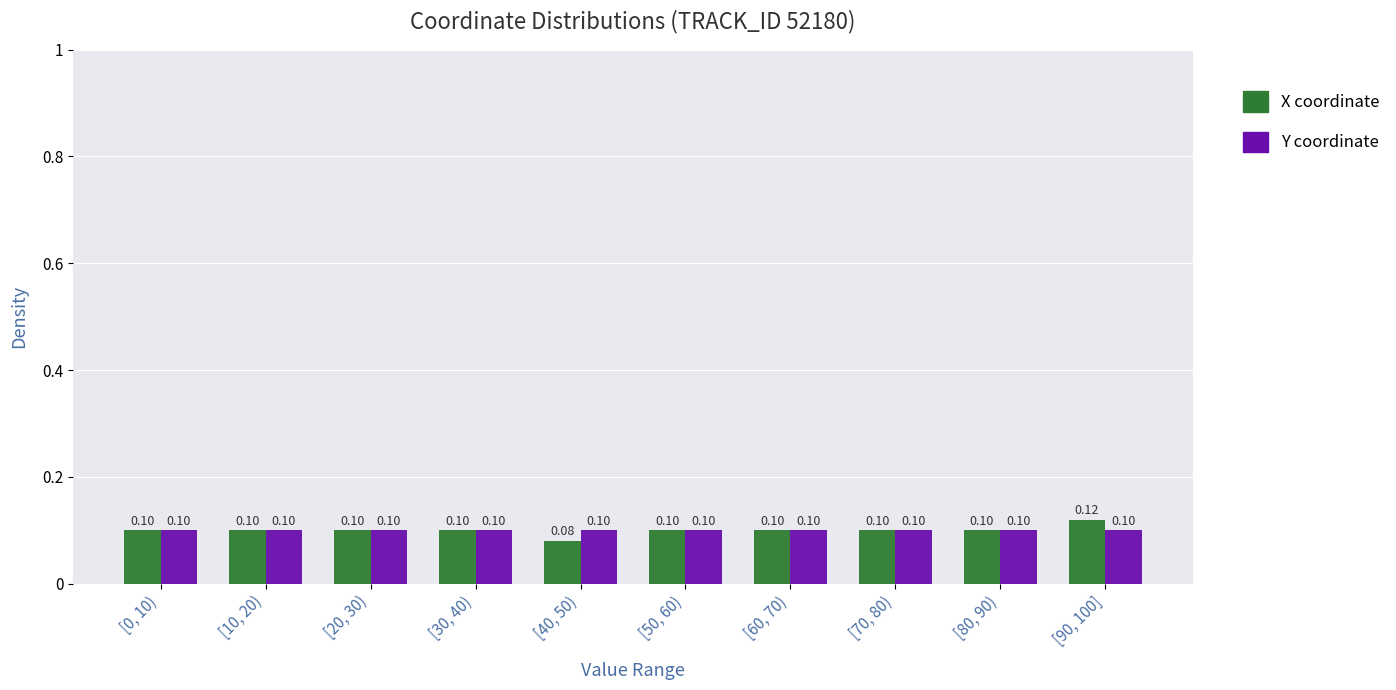

Is the value of X coordinate at [90, 100] greater than the value of Y coordinate at [60, 70)?

Yes